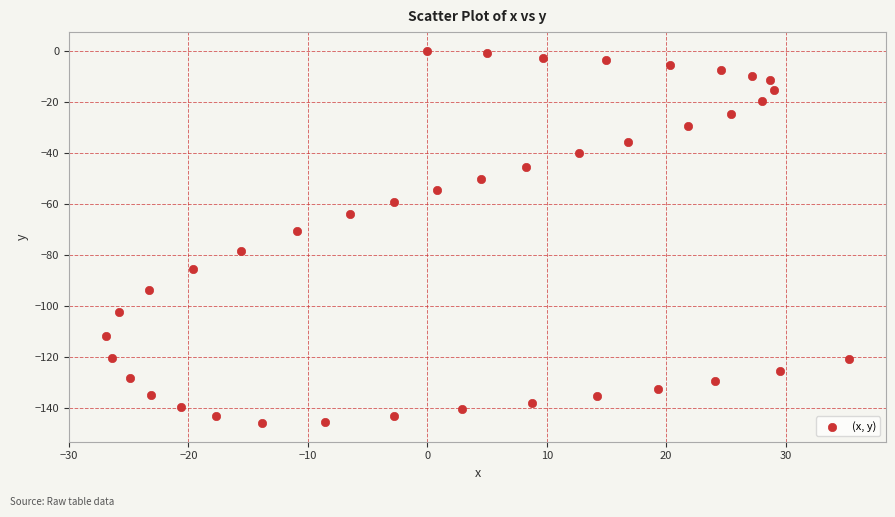

What is the range of X values (max minus min)?

62.2